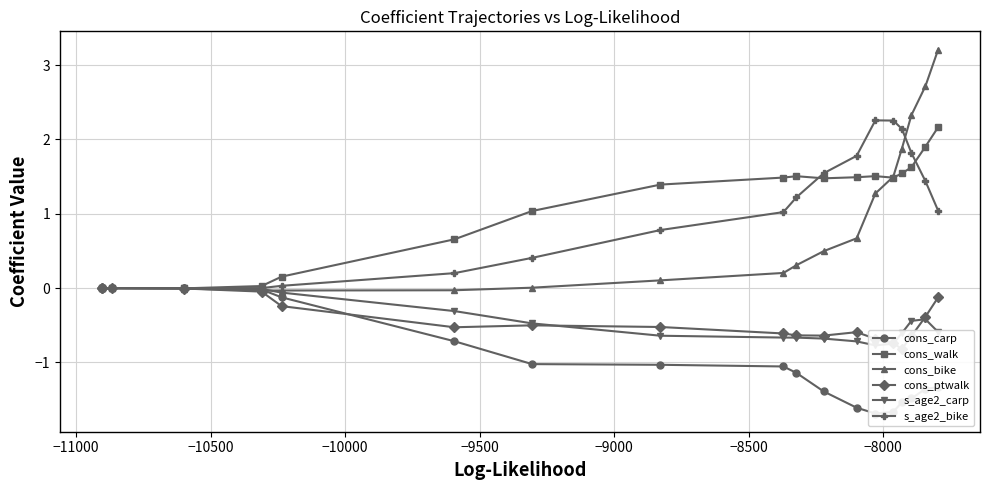

Is the value of cons_walk at 9 greater than the value of s_age2_carp at −7500?

Yes